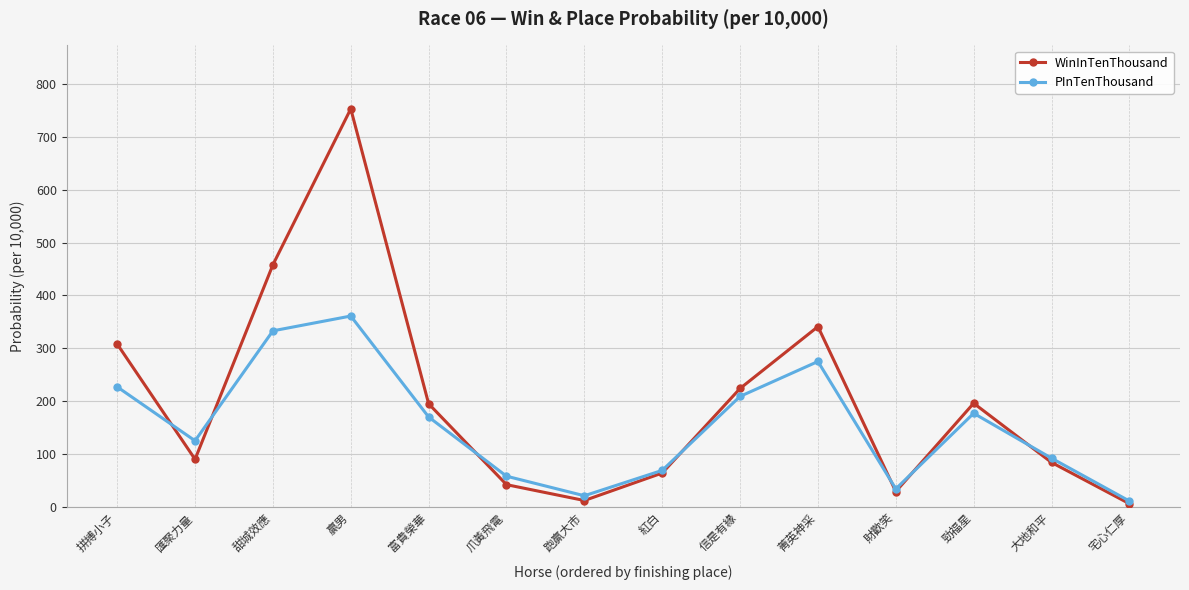

At which label does PInTenThousand reach its peak?

贏男